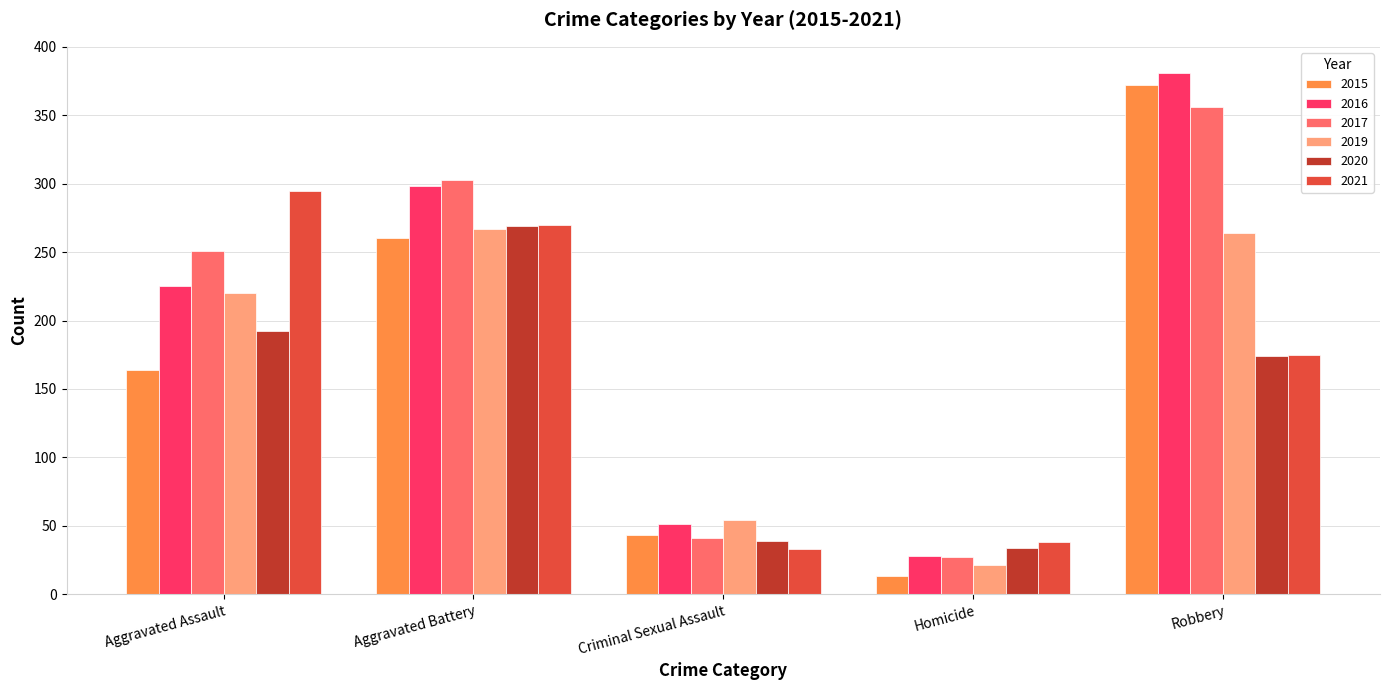

List the labels in order of 2015 value, largest first.

Robbery, Aggravated Battery, Aggravated Assault, Criminal Sexual Assault, Homicide